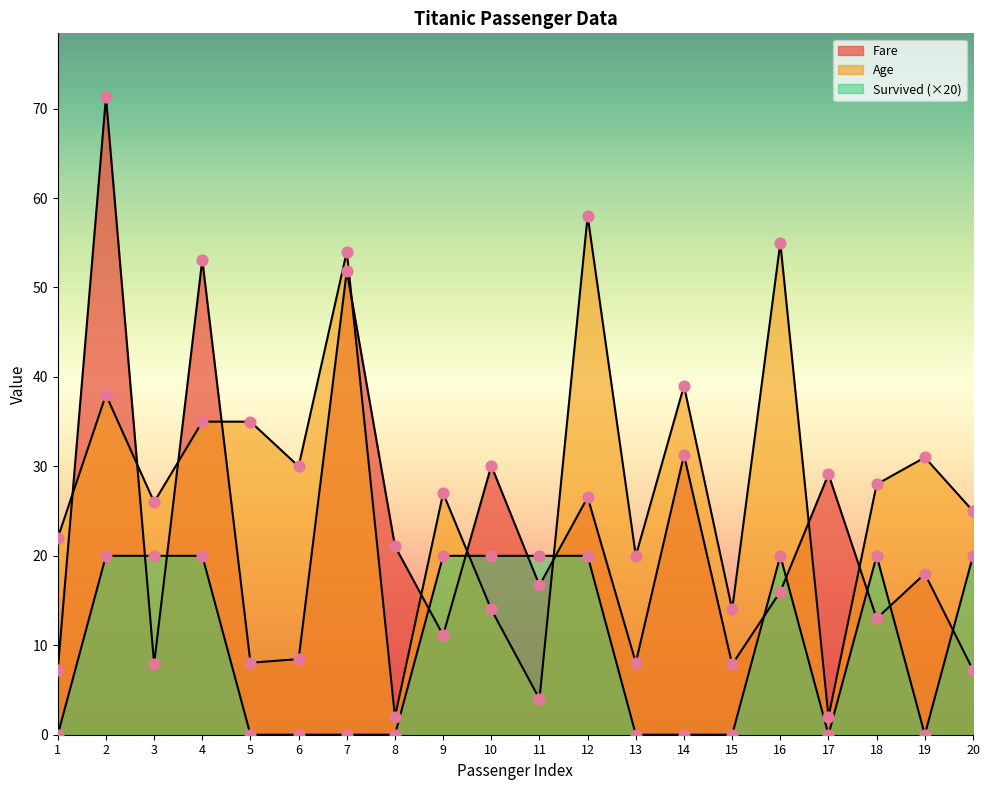

Which series reaches the maximum Y coordinate?

Fare